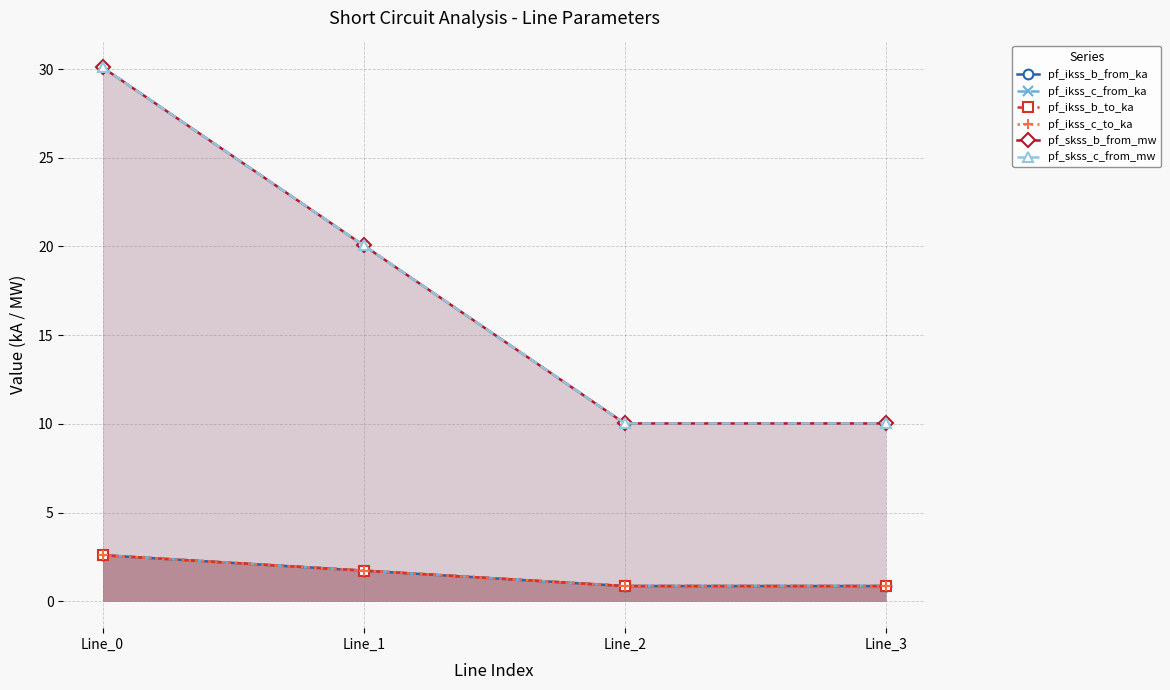

What is the total value across all series at Line_2?

23.5